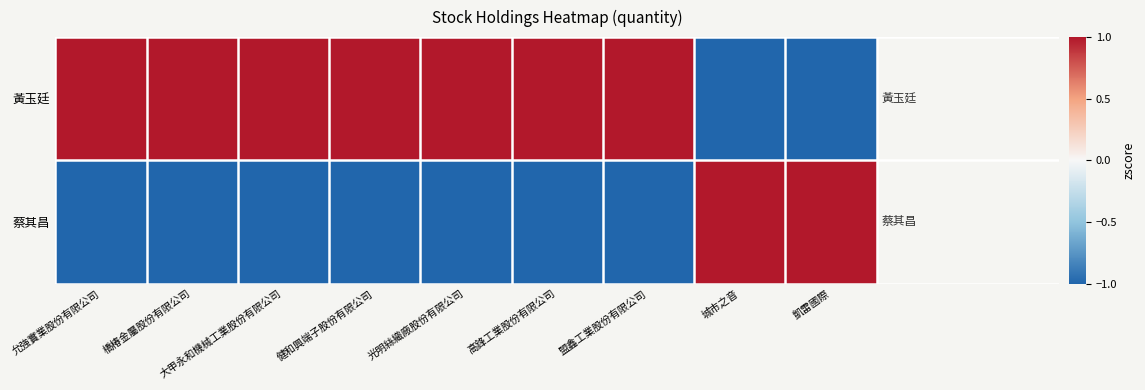

What is the difference between the highest and lowest values at 允強實業股份有限公司?

2